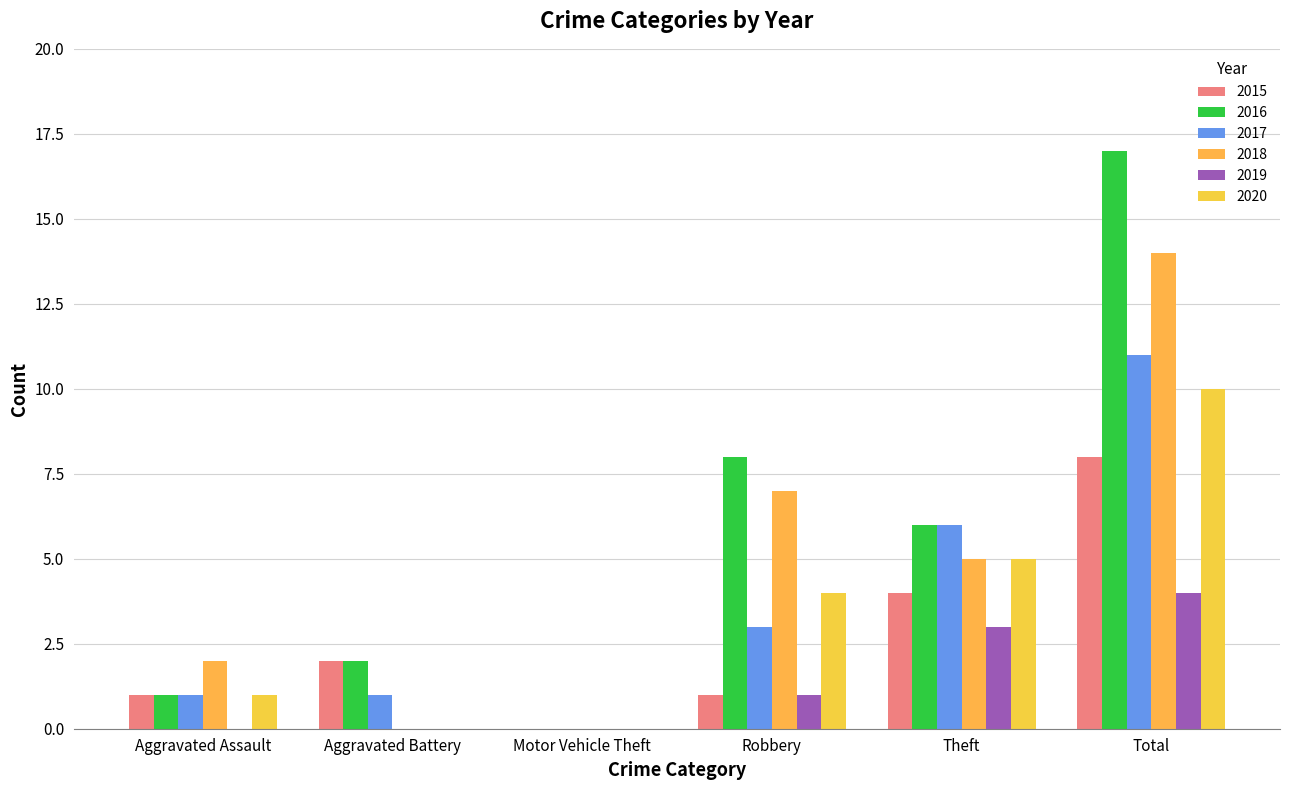

How many groups of bars are there?

6